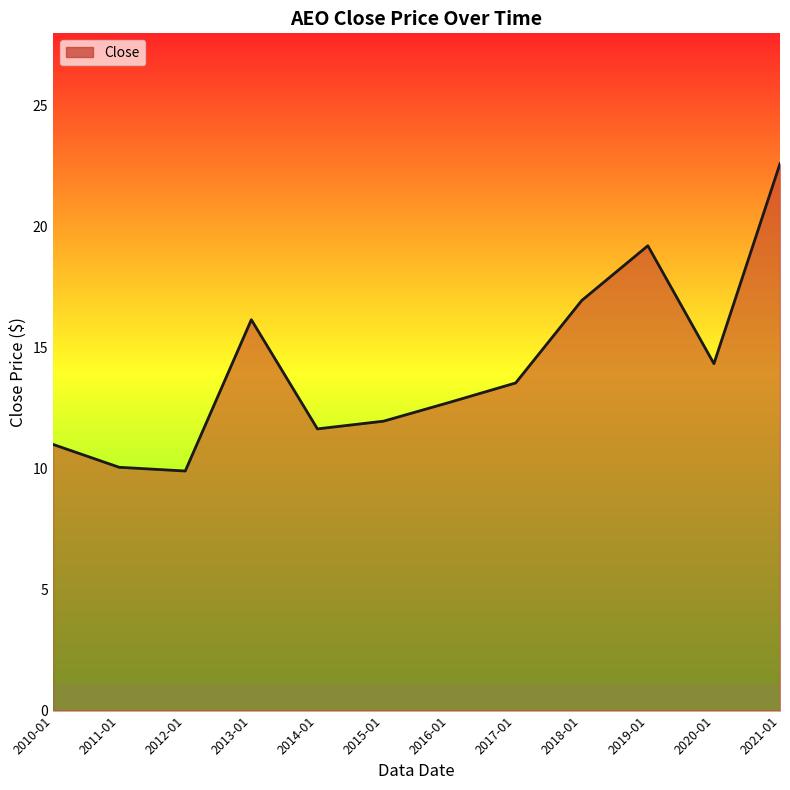

True or false: the data has more than 2 interior local peaks.

False